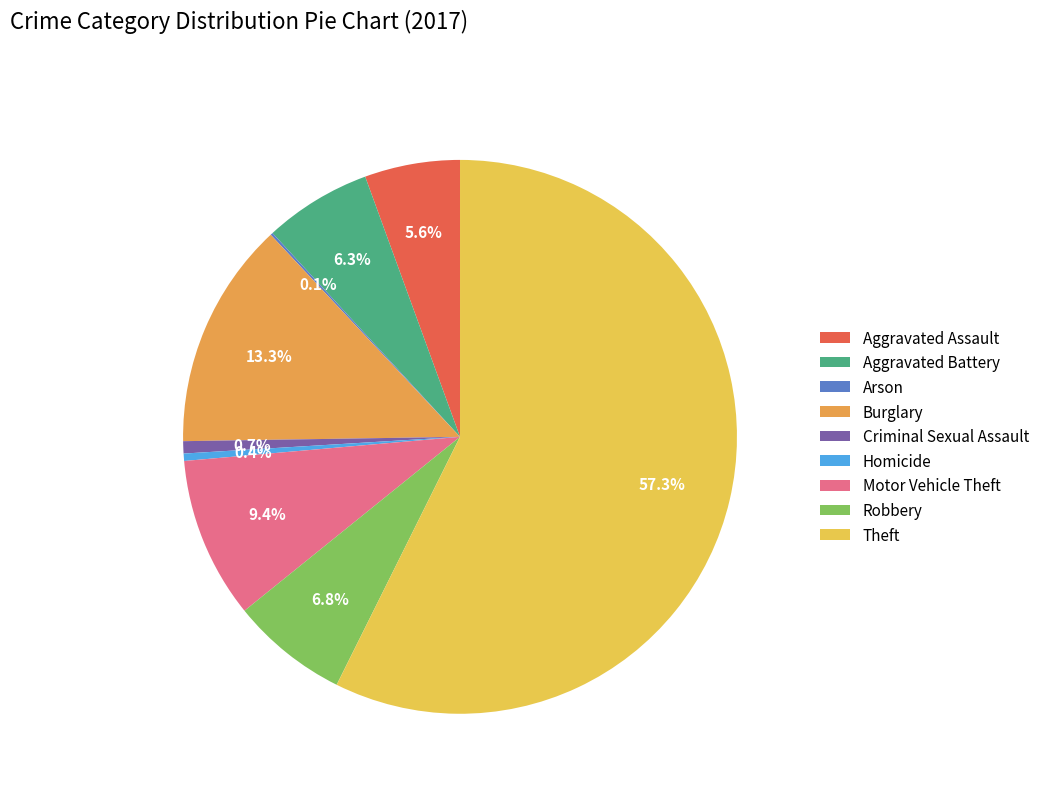

Is there any slice that represents more than half of the pie?

Yes